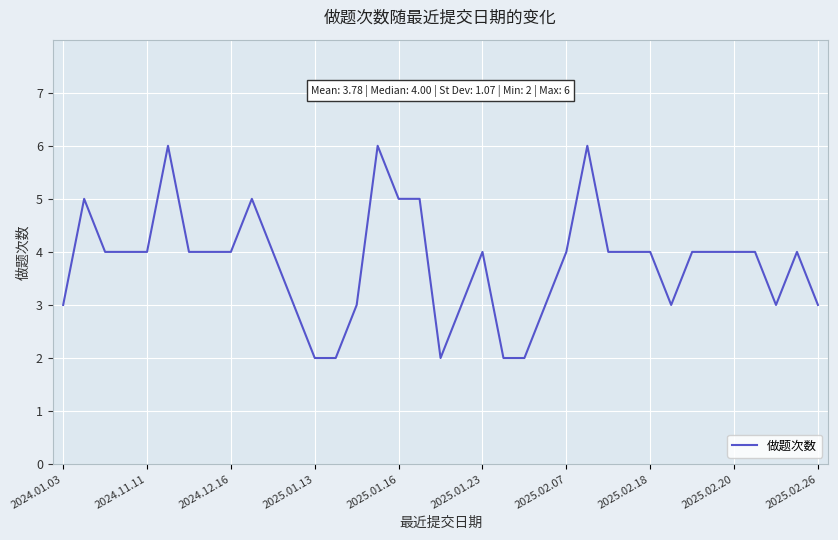

What is the maximum value shown in the chart?

6